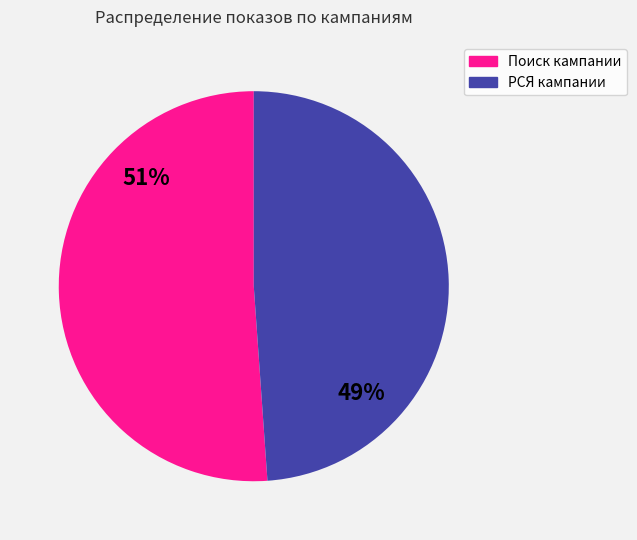

To the nearest percent, what is the average slice percentage?

50%